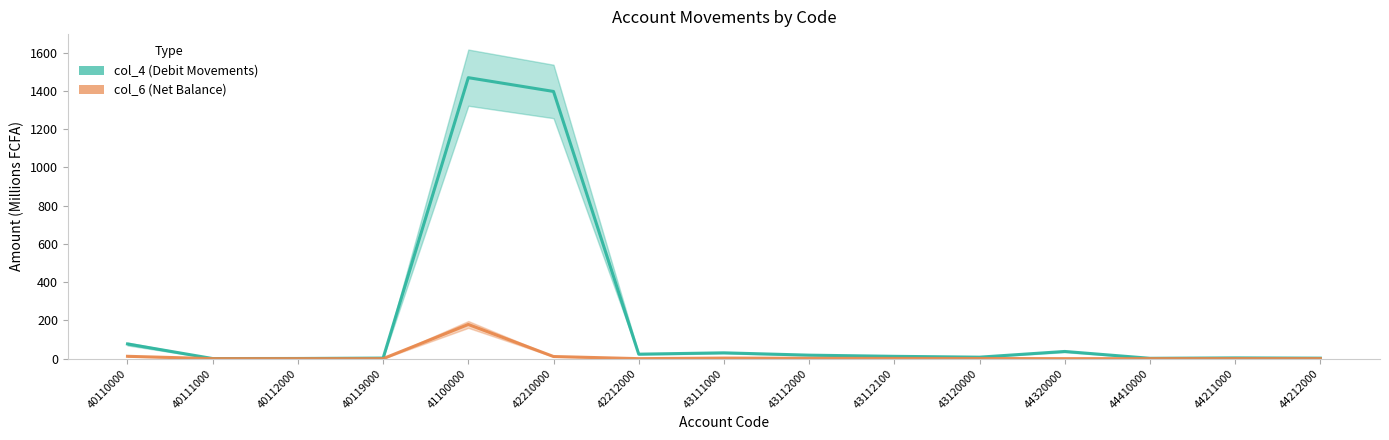

At which label does col_6 (Net Balance) reach its peak?

41100000